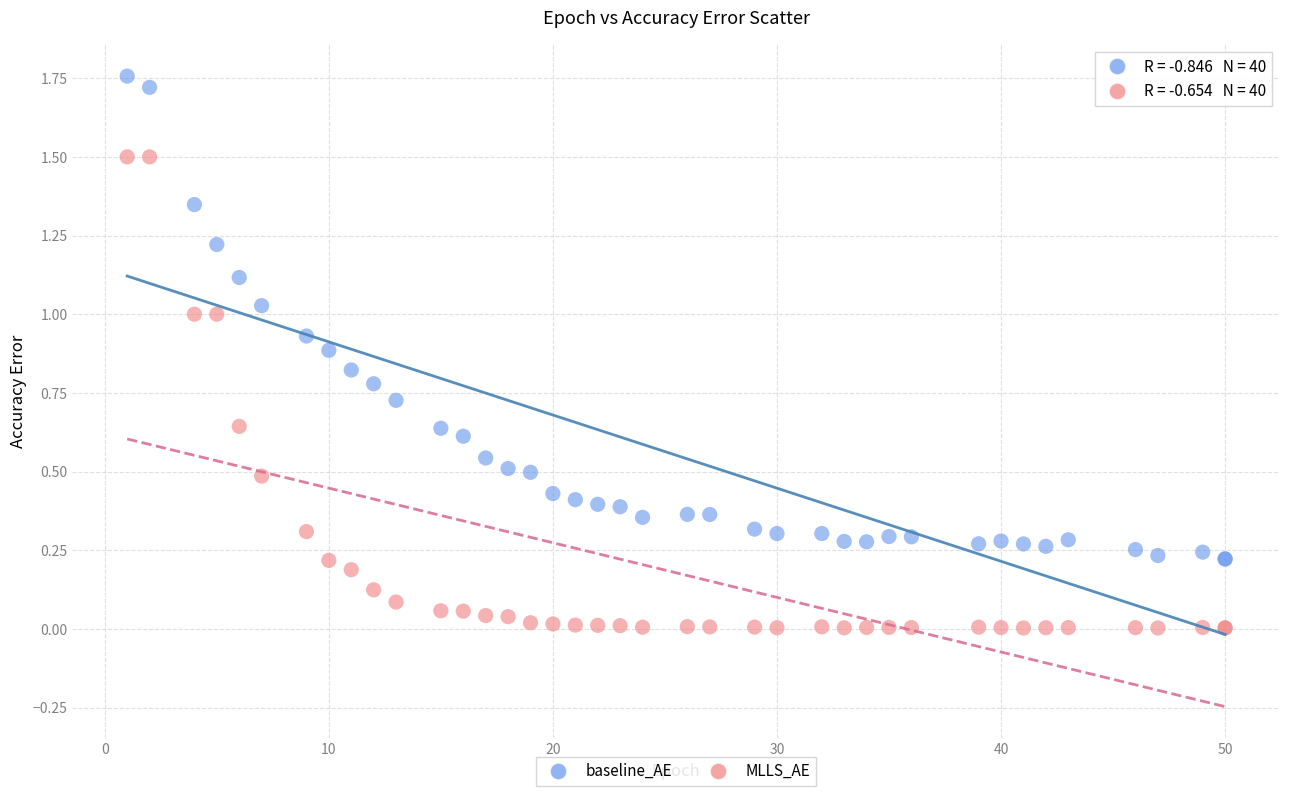

What is the X range (max minus min) for the scatter plot?

49.0